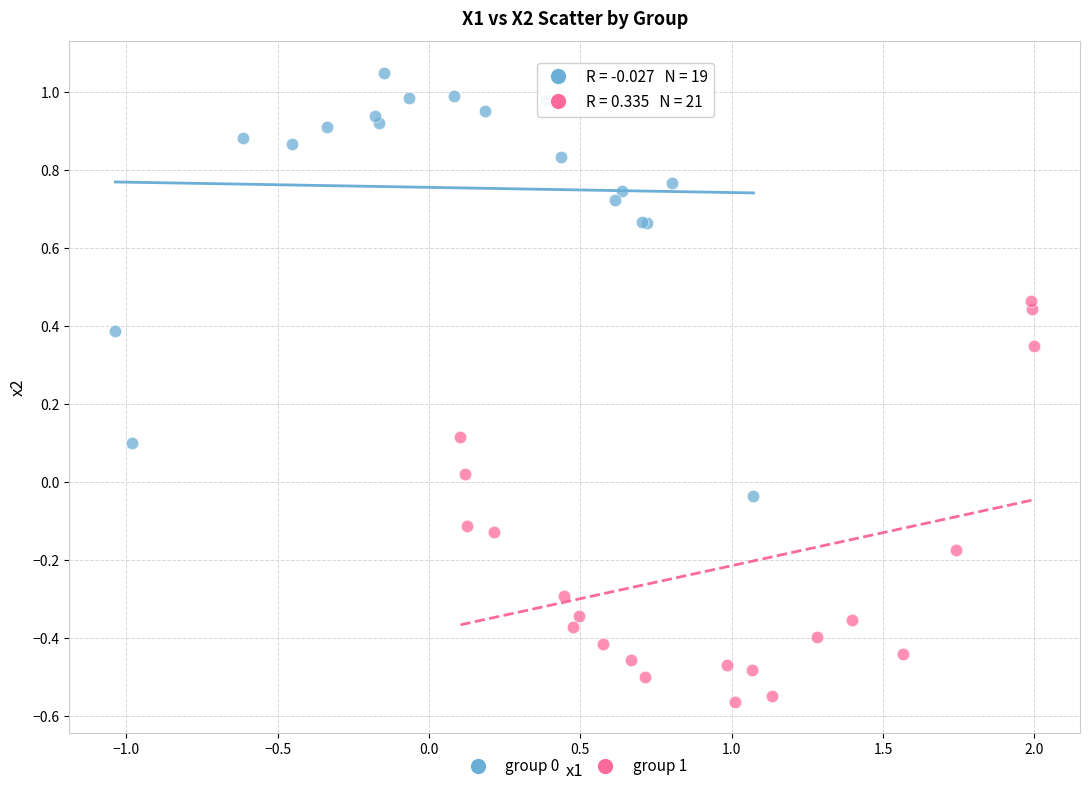

Which series contains the lowest Y value?

group 1